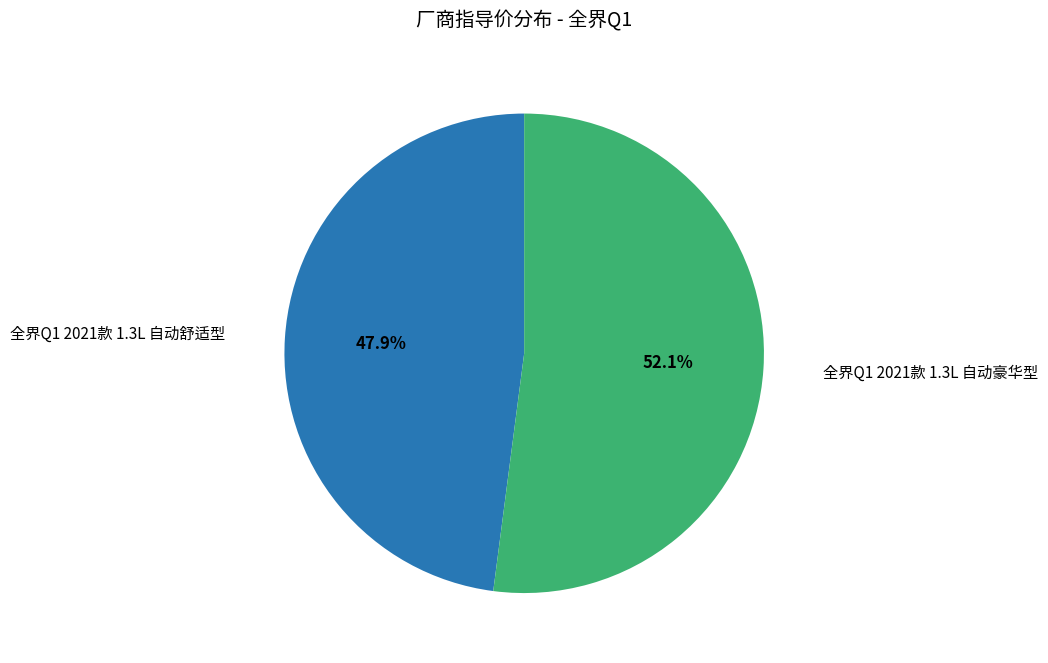

Which slice is the largest?

全界Q1 2021款 1.3L 自动豪华型